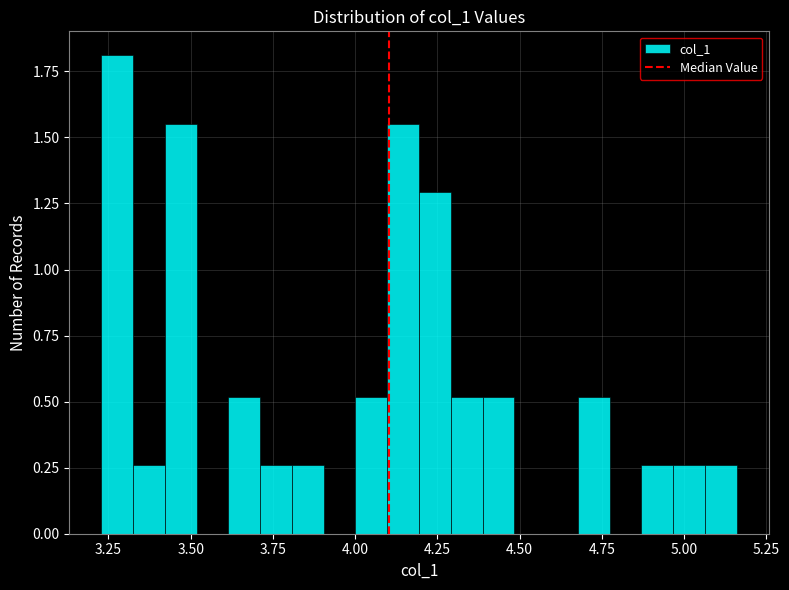

Around what value on the x-axis is the tallest bar? Give the approximate position of its centre, as read against the axis.

3.30